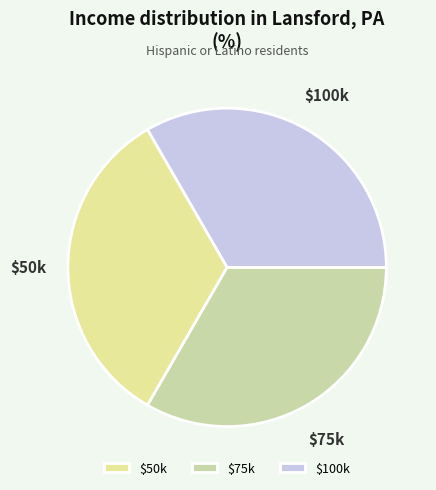

True or false: $75k accounts for 33% of the total.

True